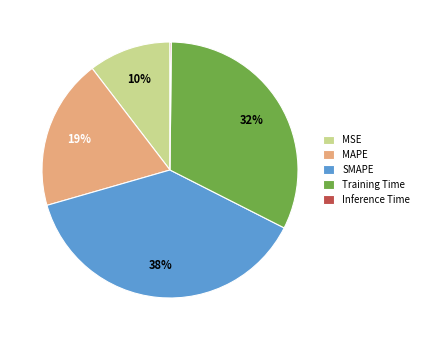

The Training Time slice represents 32% of the pie. True or false?

True